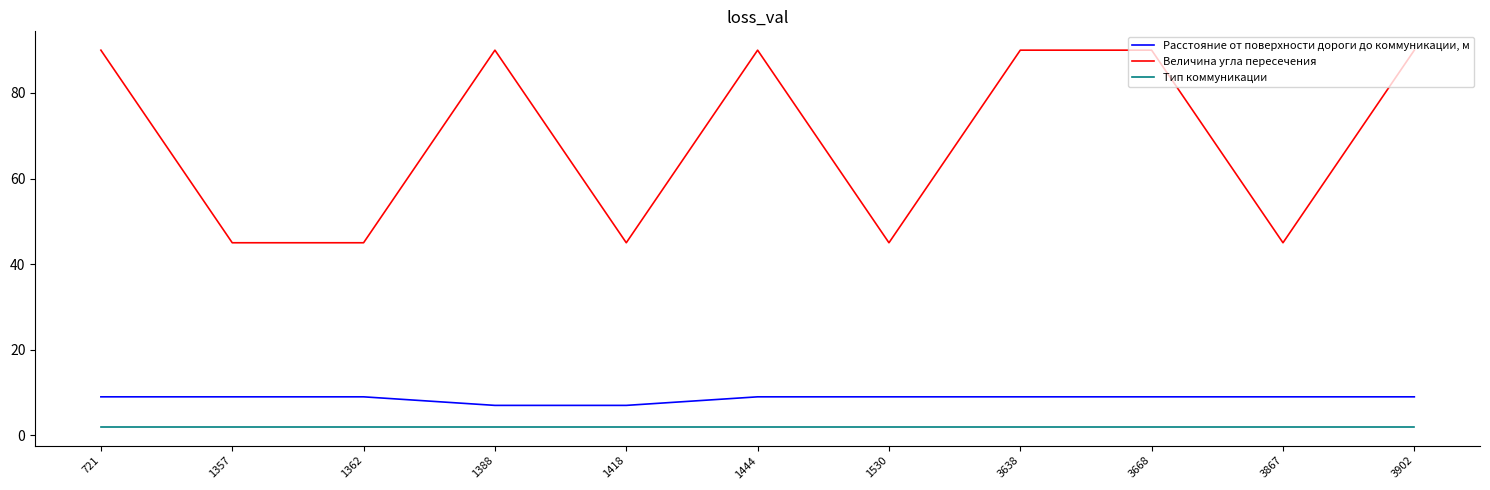

Rank the series by their maximum value, from lowest to highest.

Тип коммуникации, Расстояние от поверхности дороги до коммуникации, м, Величина угла пересечения